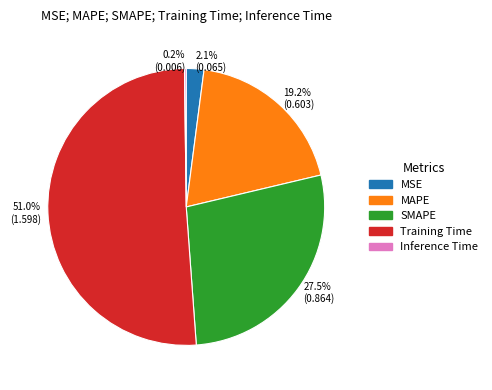

What percentage is NOT represented by 19.2% (0.603)?

80.8%